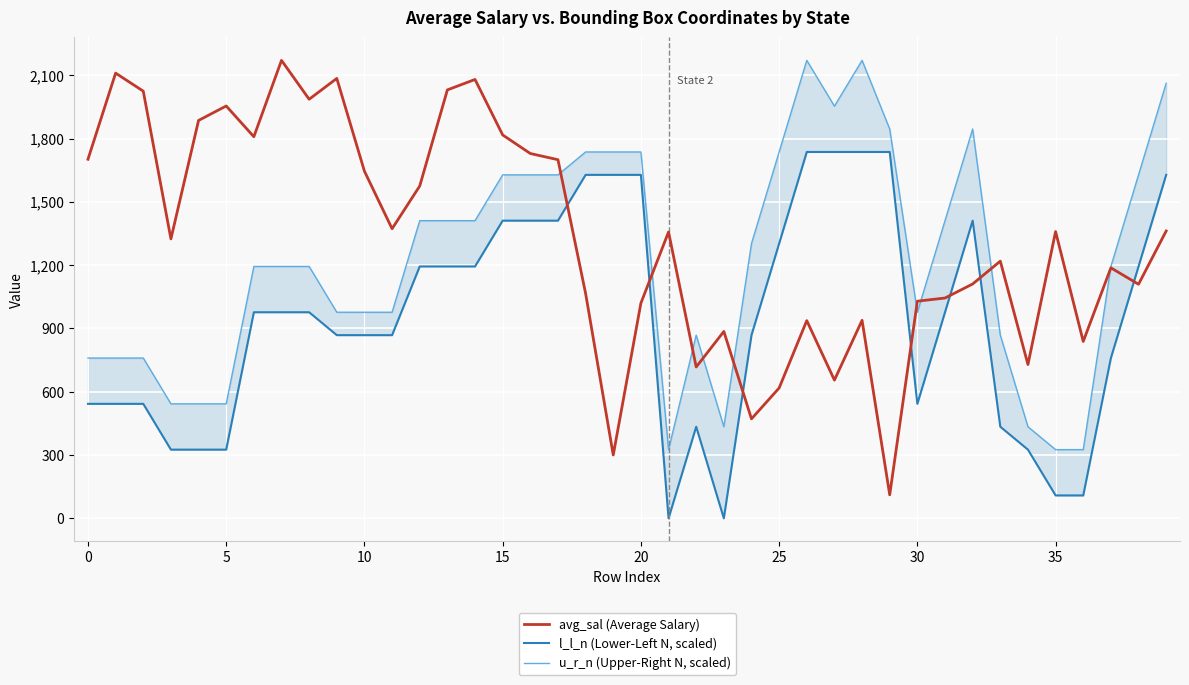

What is the spread (max minus min) of values at 29?

1733.6